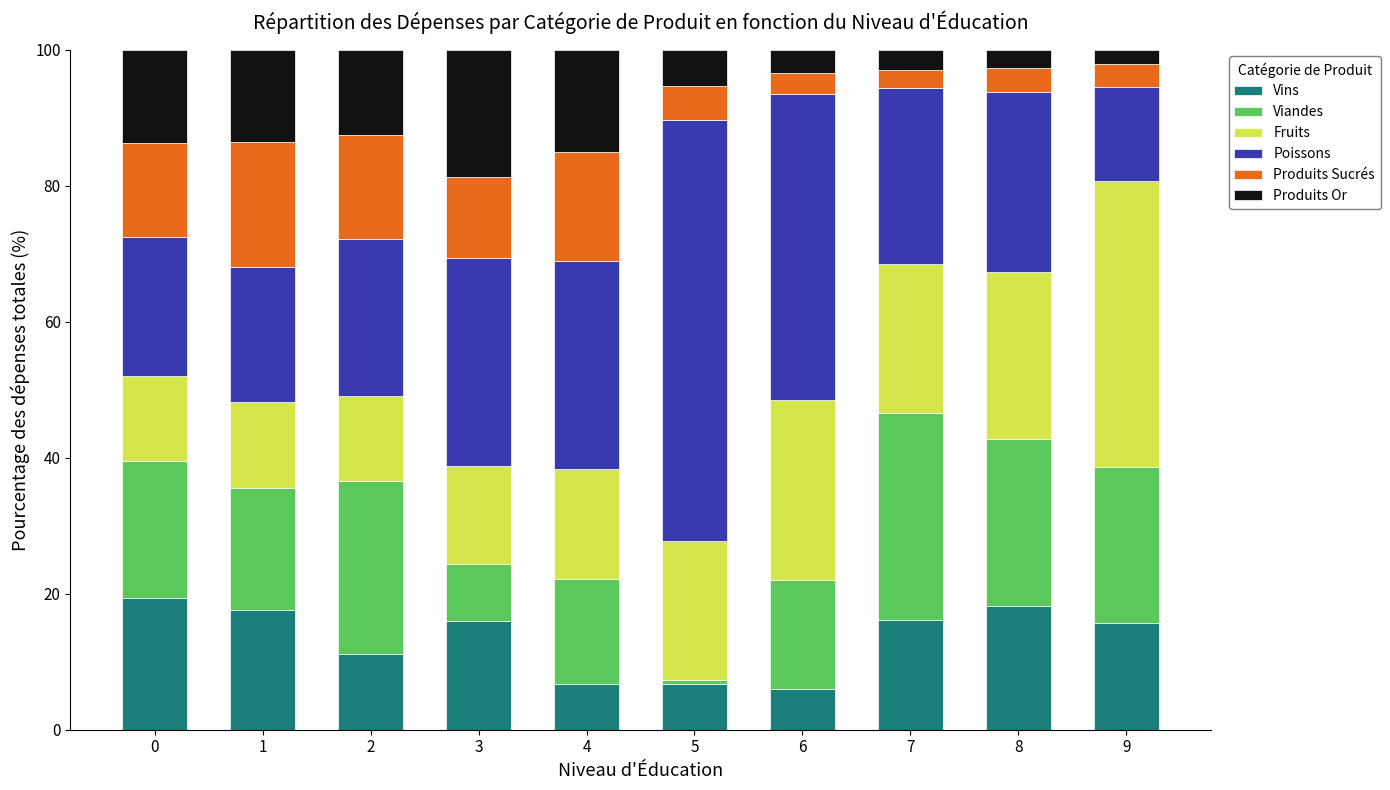

The value of Vins at 0 is 19.3. True or false?

True